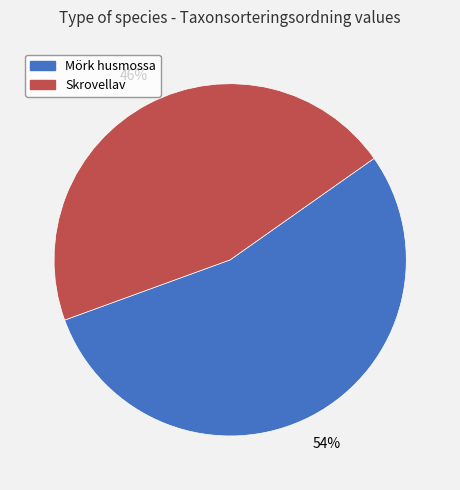

Is the sum of Skrovellav and Mörk husmossa greater than half?

Yes